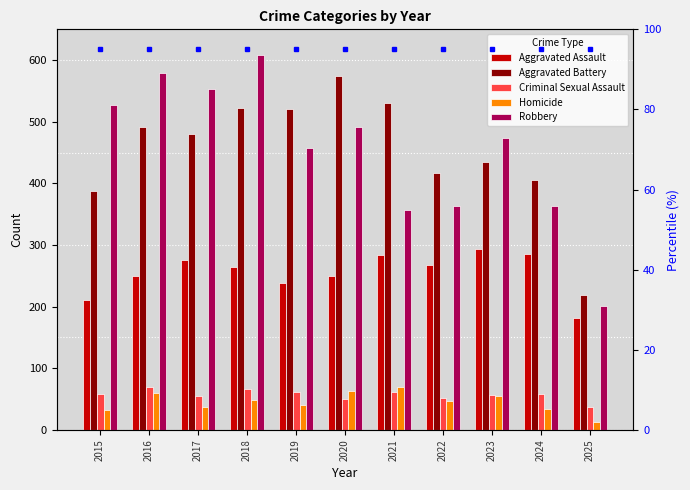

Reading right to left, list all the values displayed in this chart.

Aggravated Assault: 2025=181	2024=285	2023=293	2022=267	2021=284	2020=249	2019=238	2018=265	2017=276	2016=250	2015=210
Aggravated Battery: 2025=219	2024=406	2023=435	2022=417	2021=531	2020=574	2019=520	2018=522	2017=480	2016=491	2015=387
Criminal Sexual Assault: 2025=37	2024=58	2023=57	2022=52	2021=61	2020=50	2019=62	2018=66	2017=55	2016=69	2015=58
Homicide: 2025=12	2024=34	2023=55	2022=47	2021=69	2020=63	2019=40	2018=49	2017=37	2016=59	2015=32
Robbery: 2025=201	2024=363	2023=473	2022=364	2021=357	2020=491	2019=458	2018=608	2017=553	2016=579	2015=527